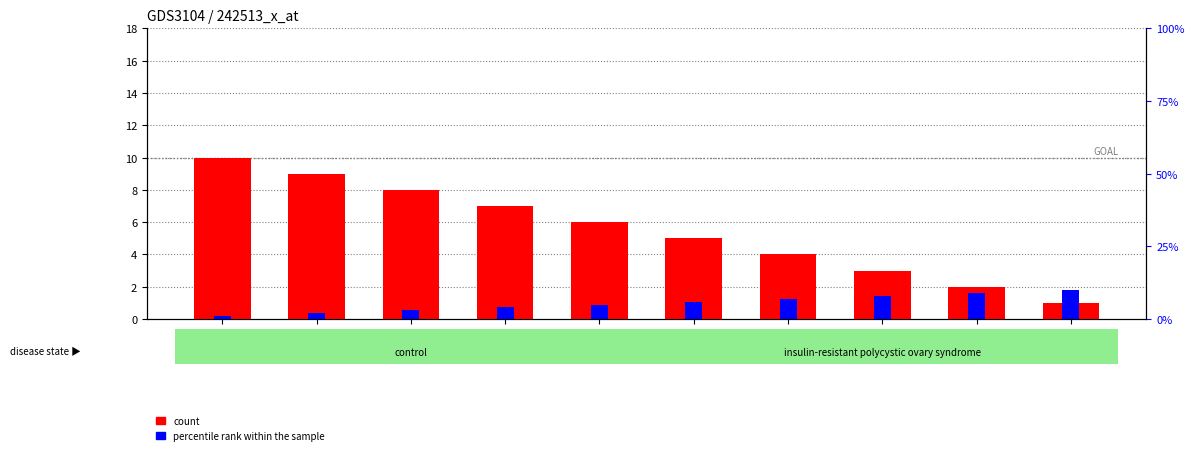

How many series are shown in this chart?

2